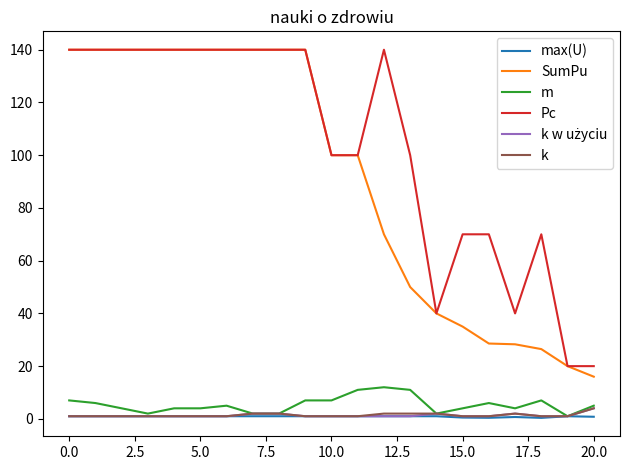

True or false: k and SumPu cross at least once.

False